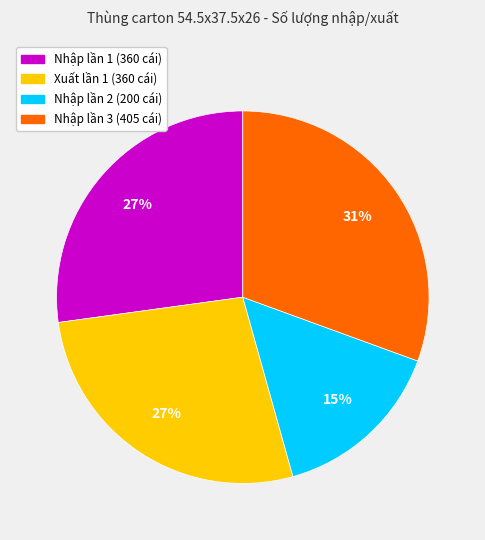

To the nearest percent, what is the average slice percentage?

25%